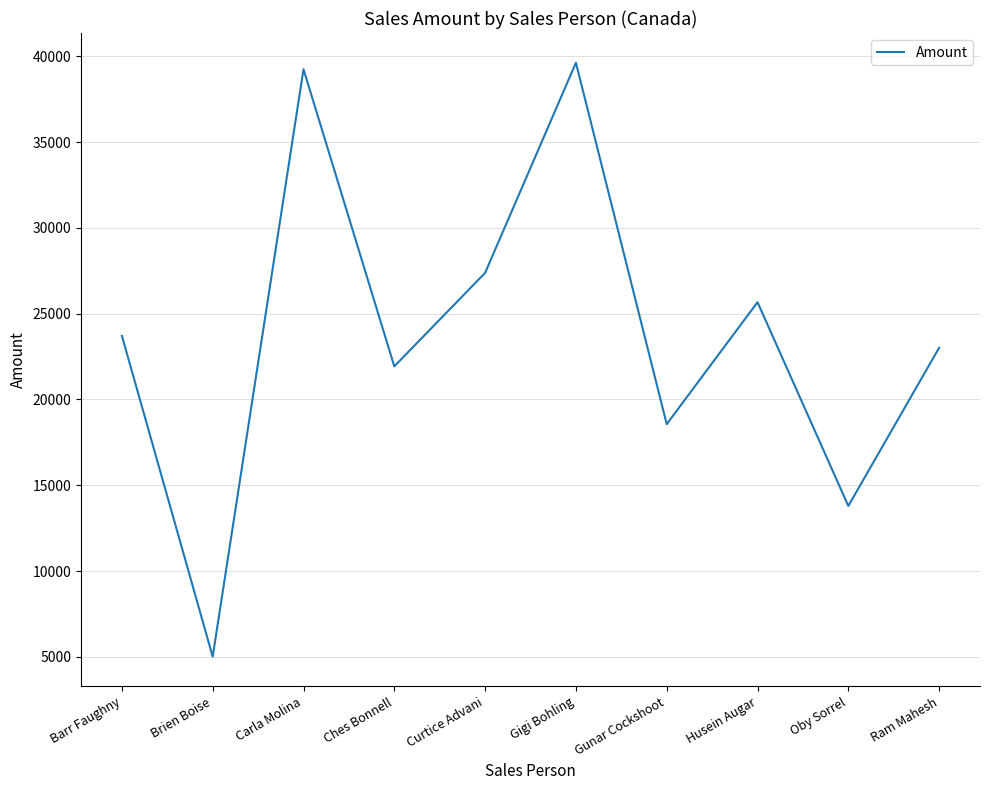

What is the difference between the second highest and second lowest values?

25445